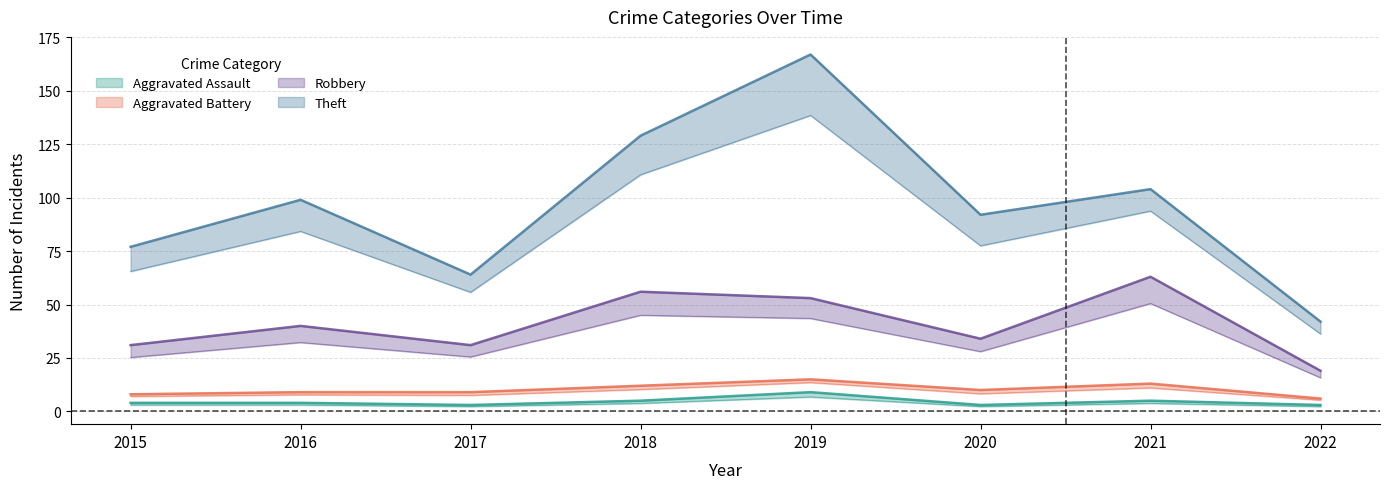

What is the difference between the maximum and second lowest values in the Aggravated Assault series?

6